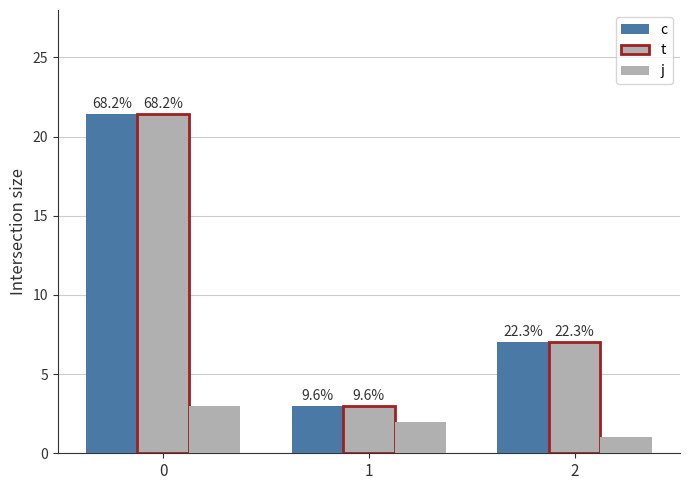

Are the bars horizontal?

No